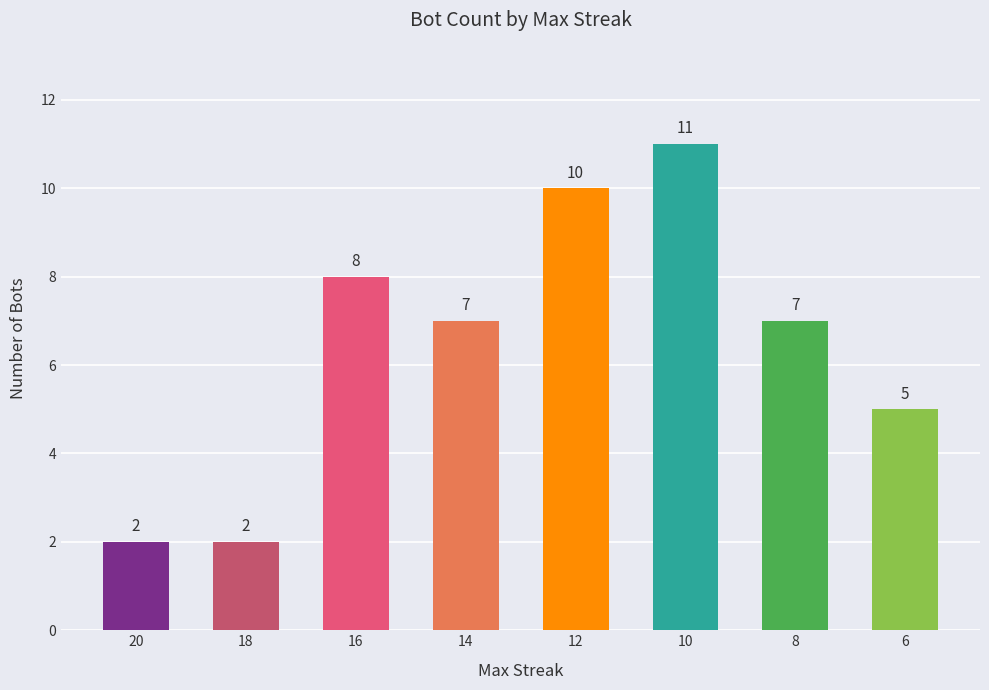

Is it true that the value at 12 is 10?

True